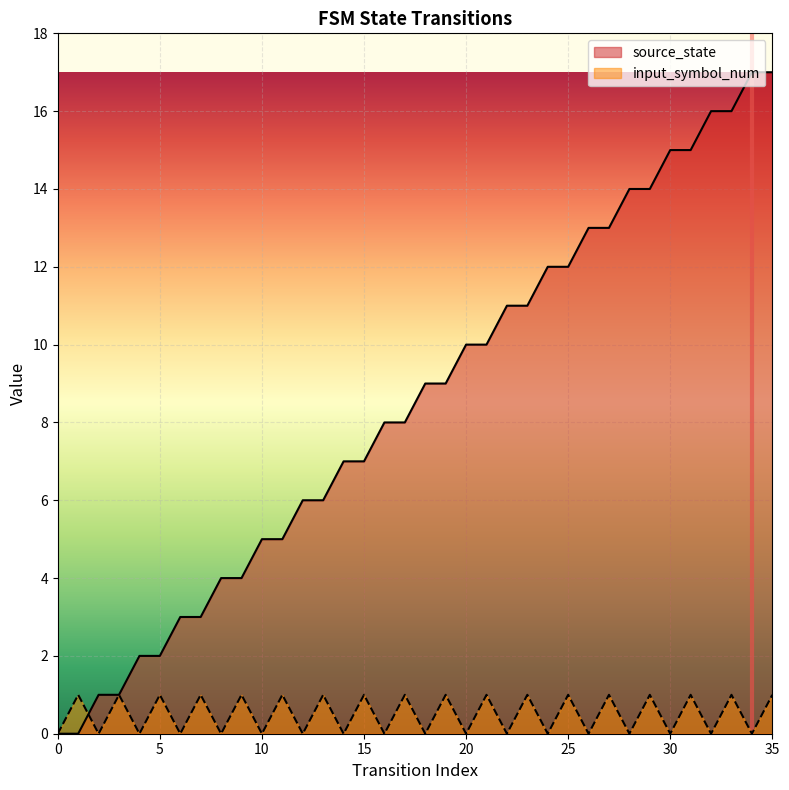

What is the highest value of the source_state series?

17